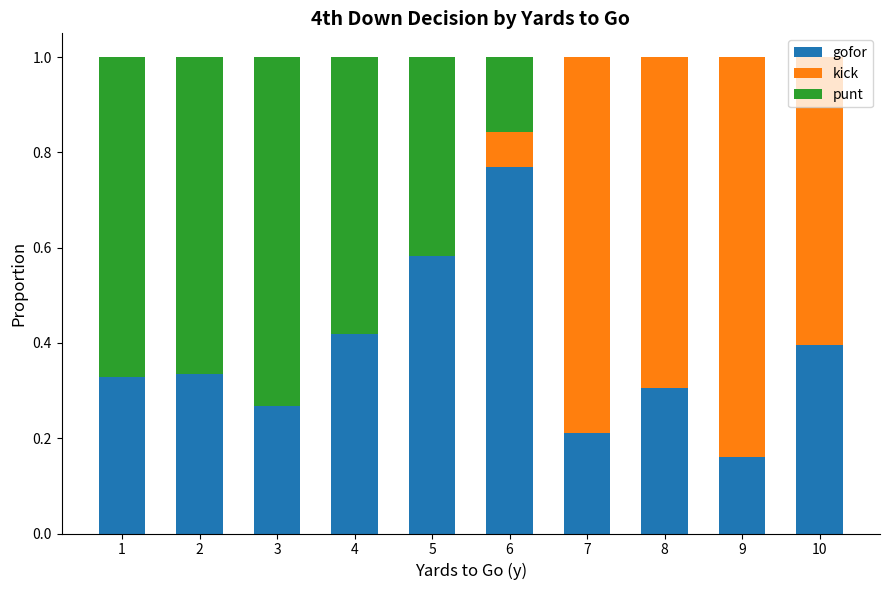

What is the total value across all series at 1?

1.0